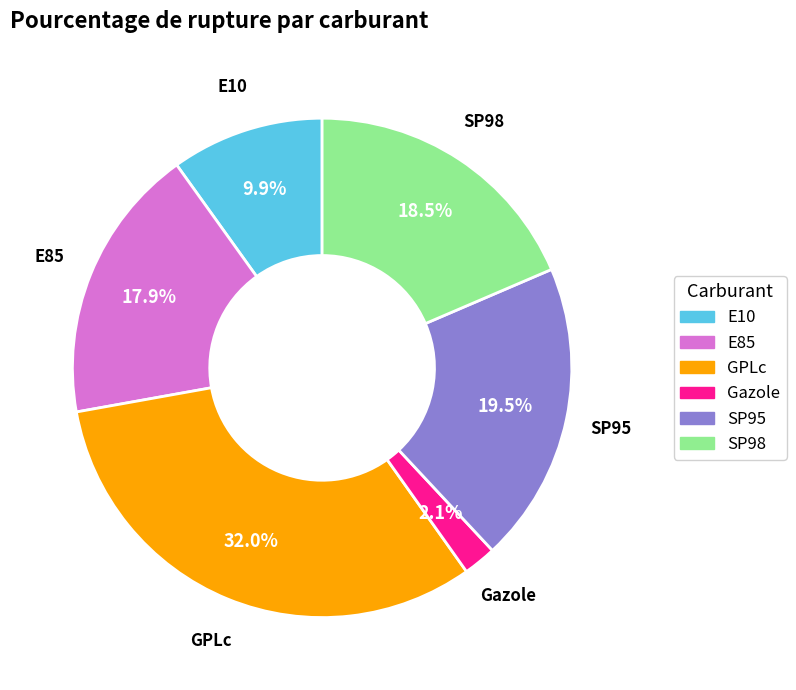

What percentage is NOT represented by SP95?

80.5%